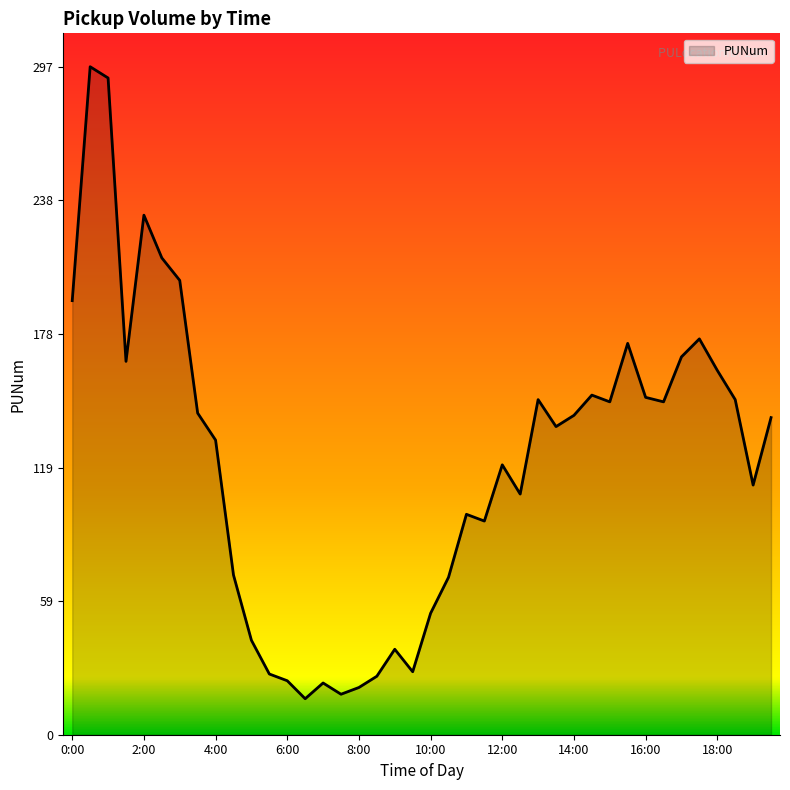

What is the minimum value shown in the chart?

16